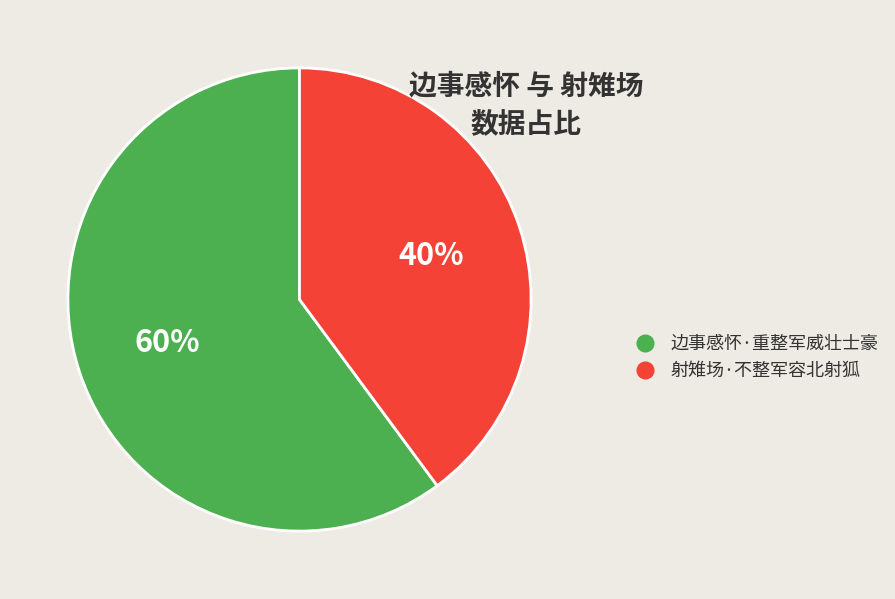

Is it true that 射雉场·不整军容北射狐 is 40% of the pie?

True